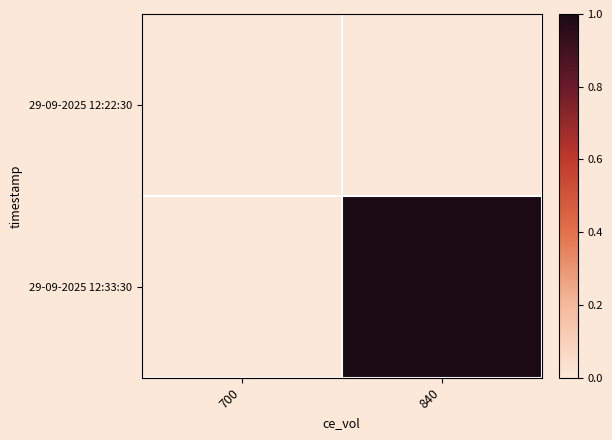

Count the number of categories in the chart.

2